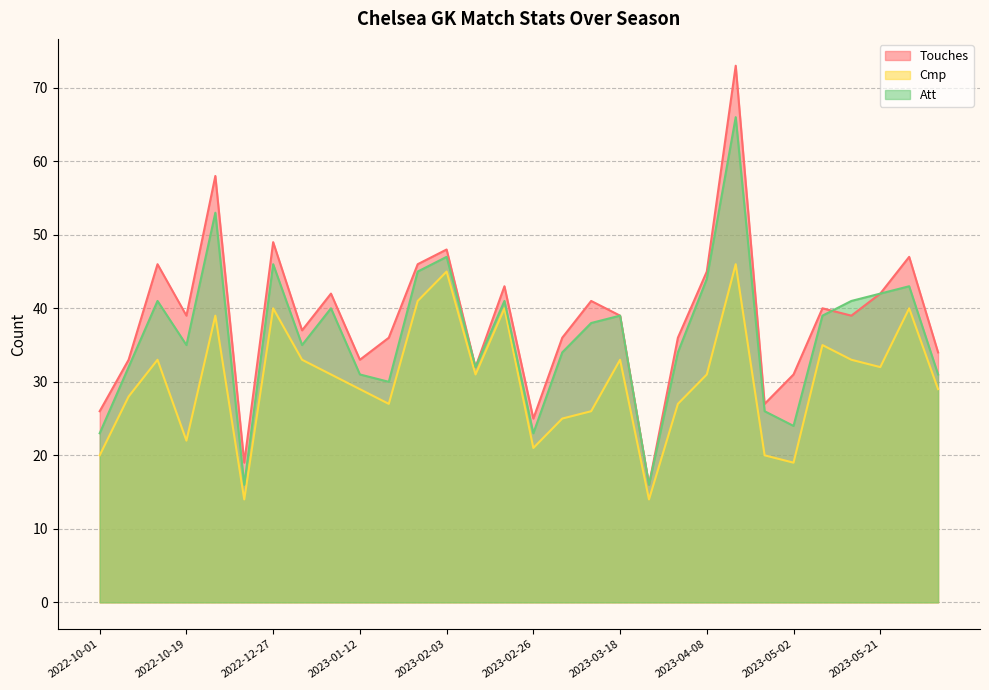

True or false: Att has more than 0 interior local peaks.

True